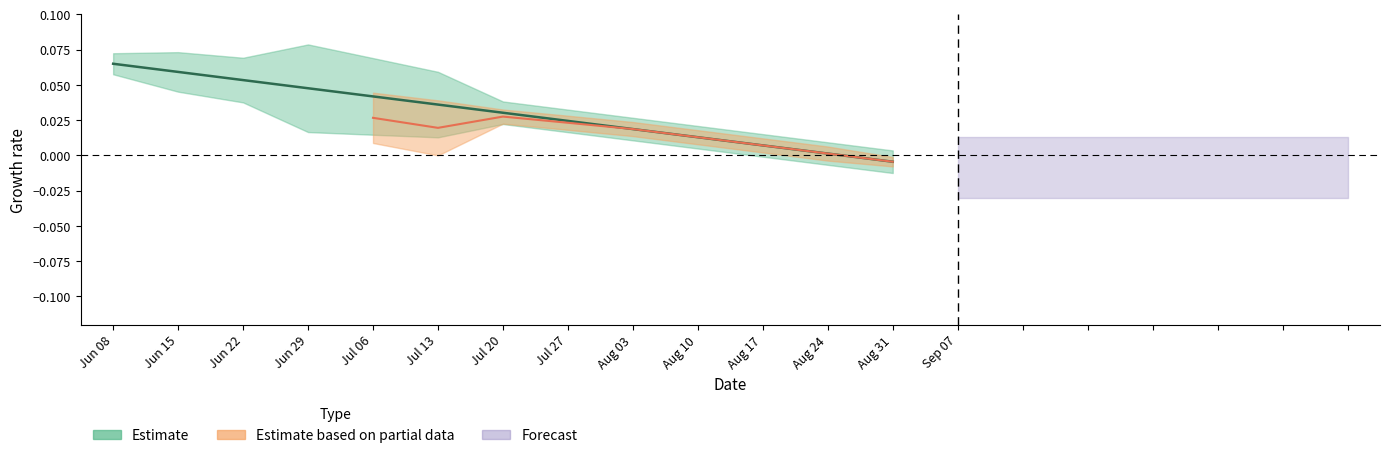

What is the label of the 16th point from the left?

15